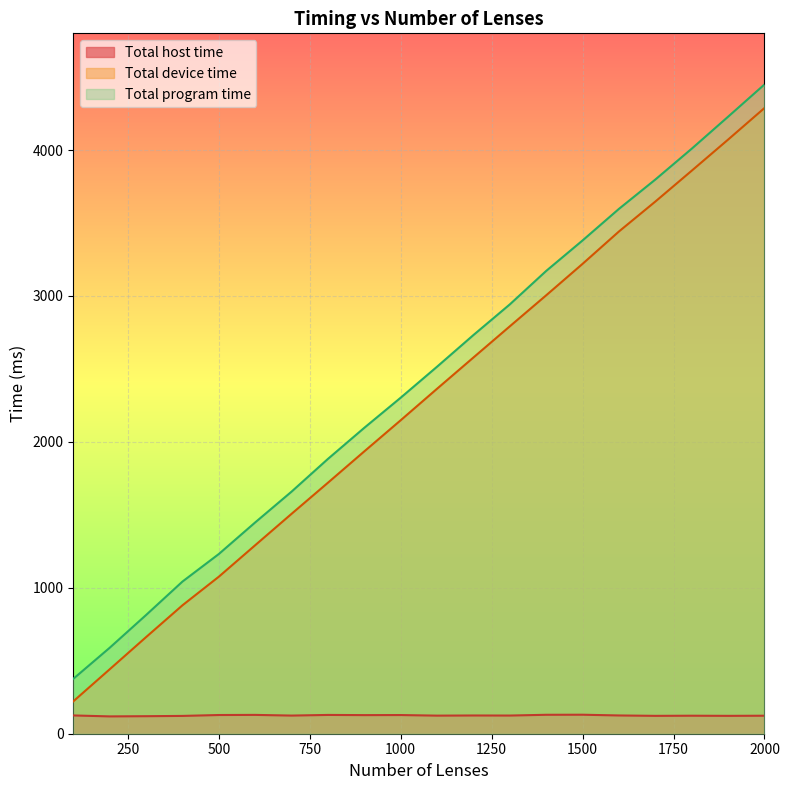

Rank the series at 1200 from lowest to highest value.

Total host time, Total device time, Total program time